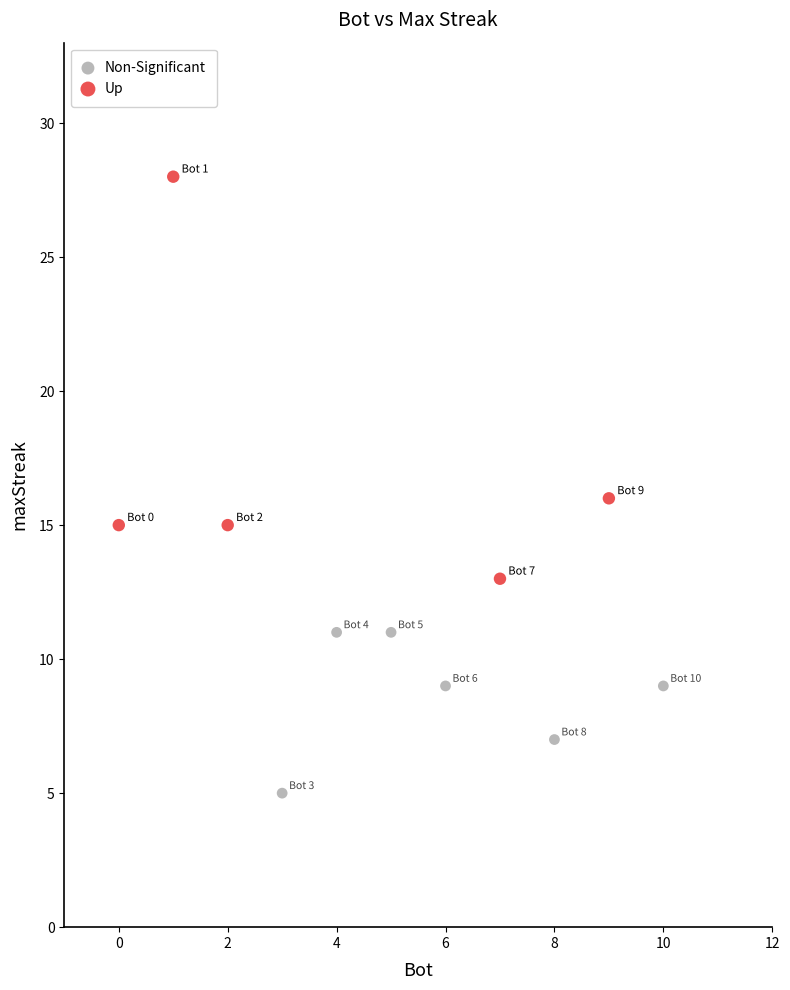

Which series contains the lowest Y value?

Non-Significant